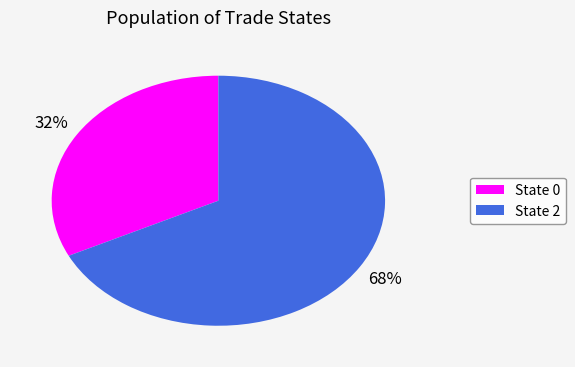

Is there any slice that represents more than half of the pie?

Yes